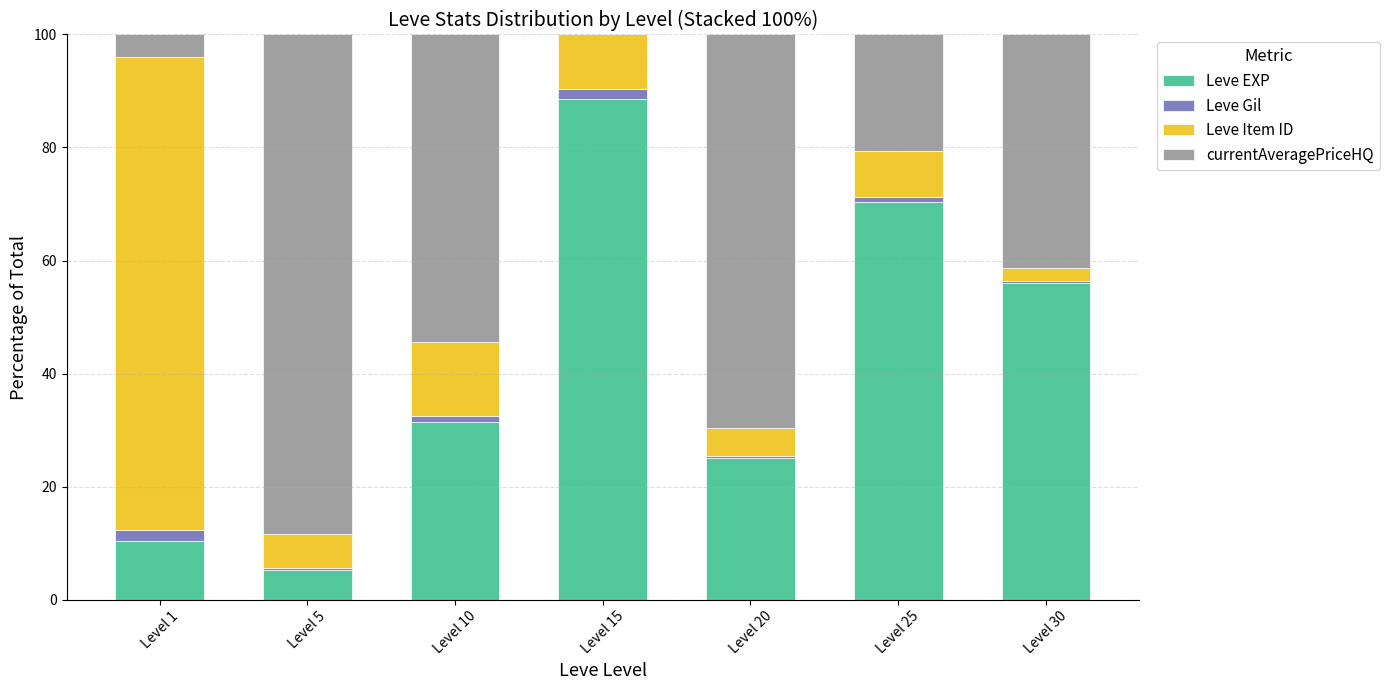

The value of Leve EXP at Level 10 is 31.5. True or false?

True